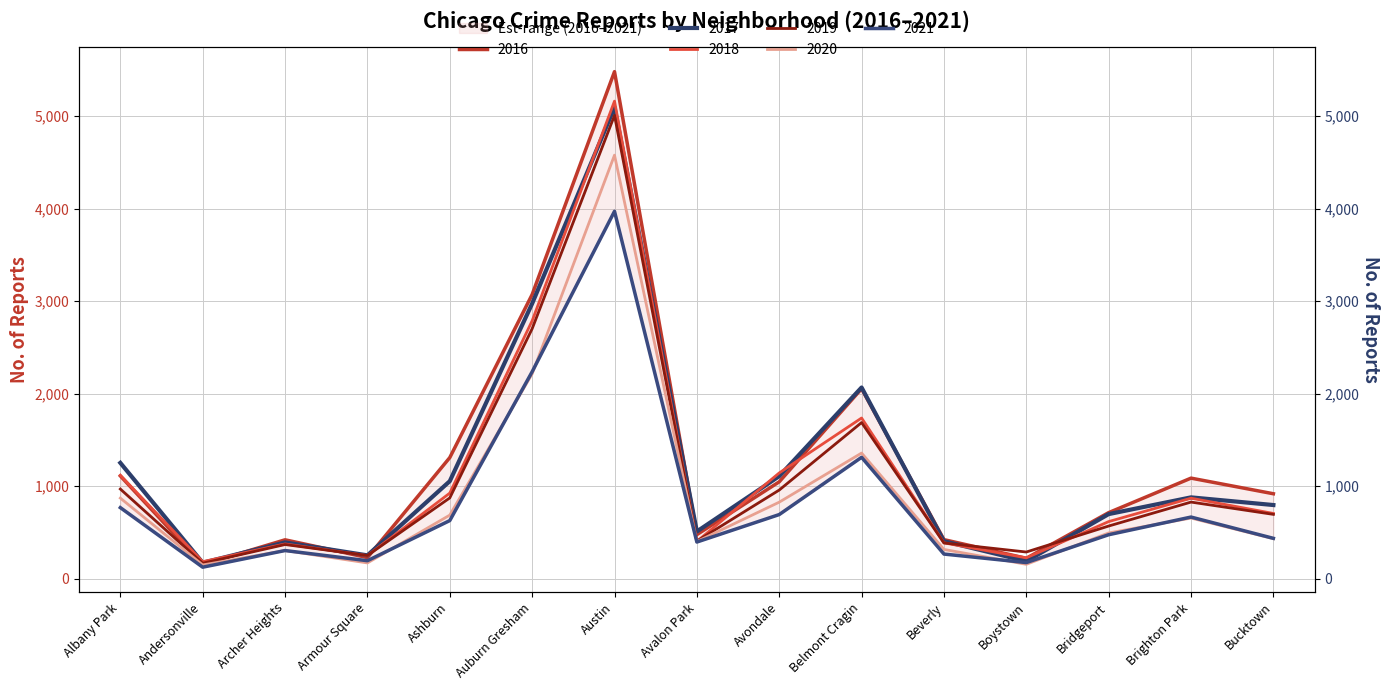

What is the difference between the 2020 values at Boystown and Ashburn?

532